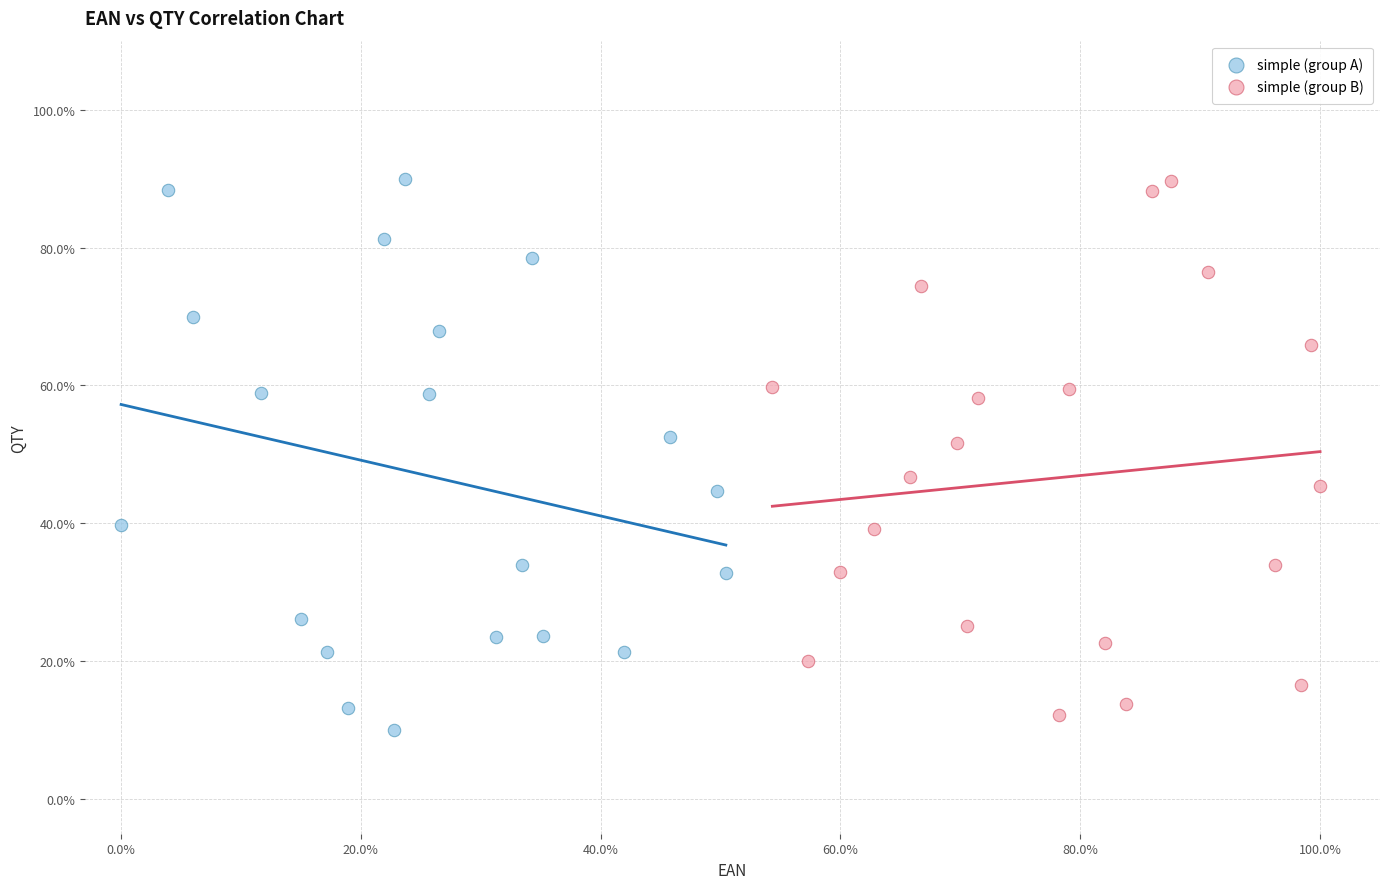

Which series contains the lowest Y value?

simple (group A)